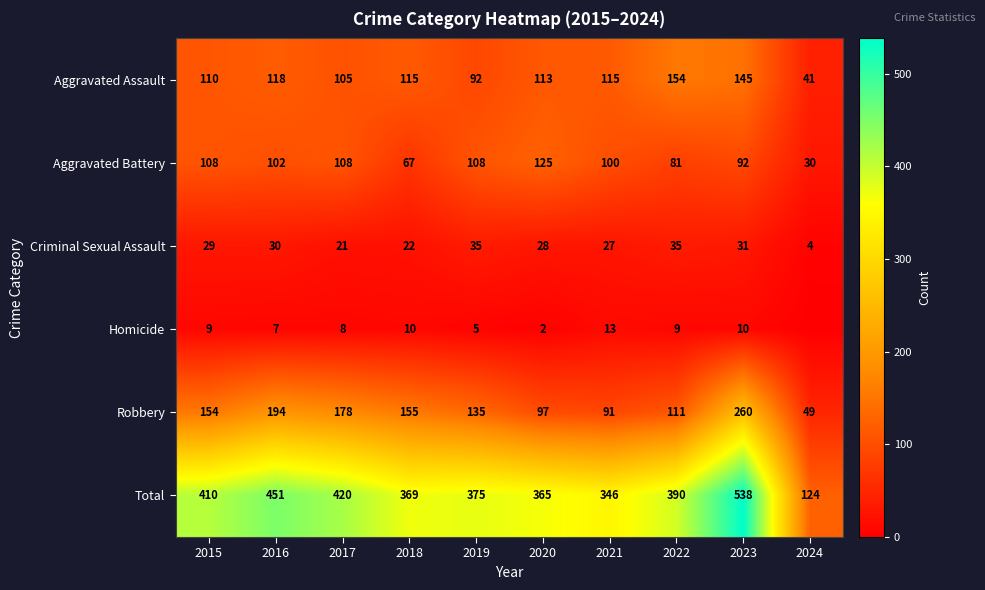

What is the approximate value of Criminal Sexual Assault at 2024, to the nearest 5?

5